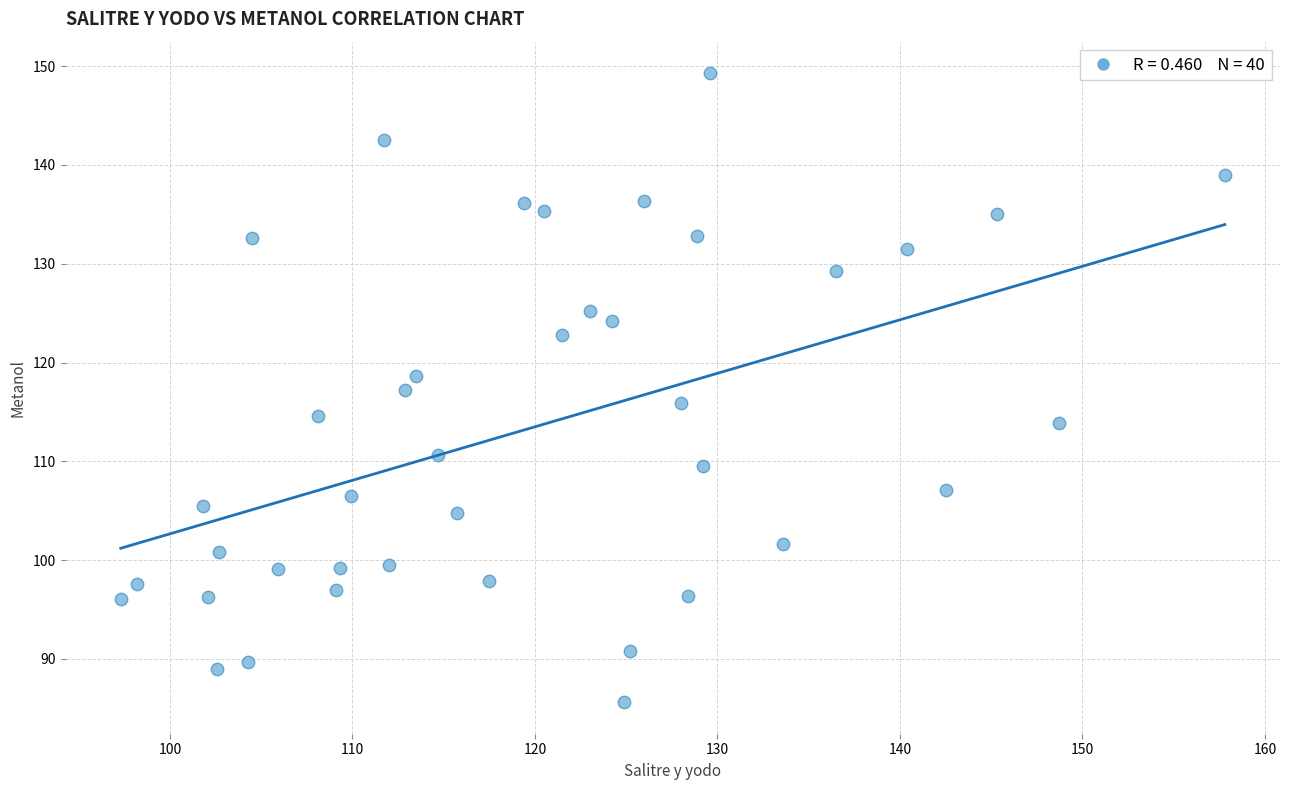

What is the range of X values (max minus min)?

60.5